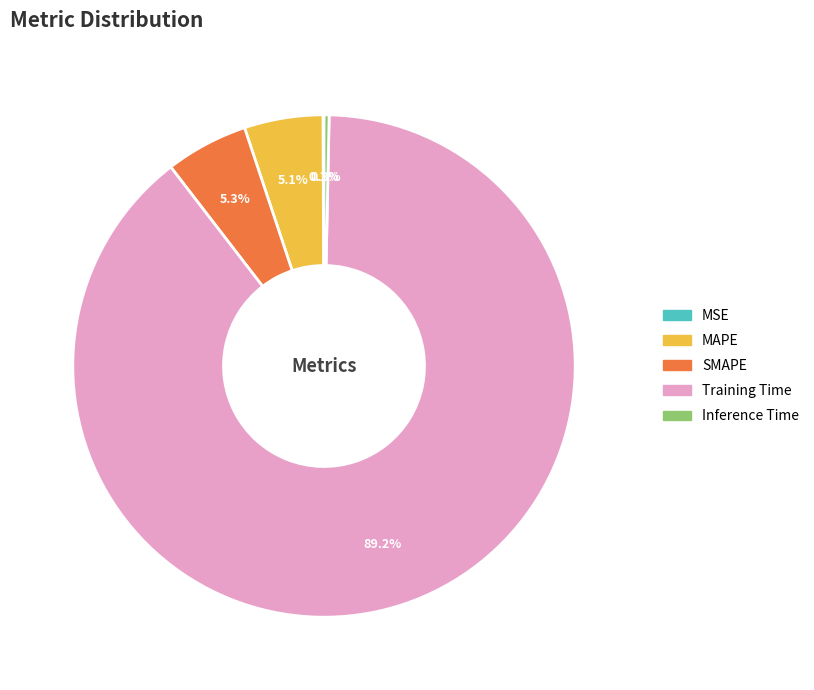

Is there any slice that represents more than half of the pie?

Yes